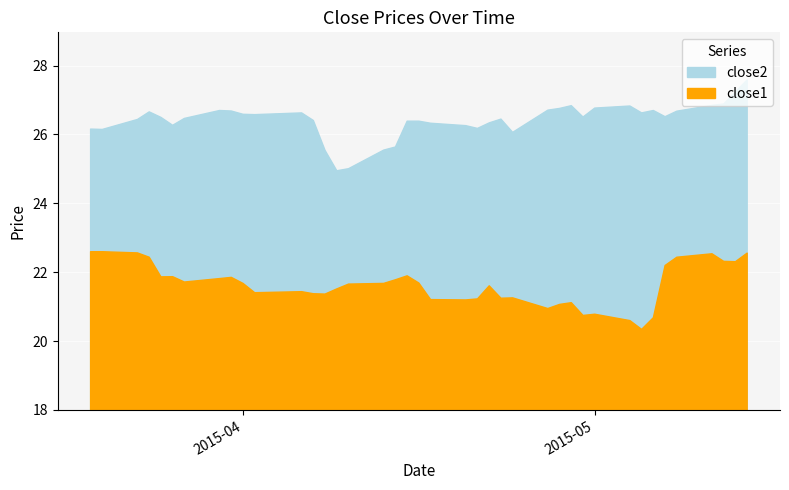

Which series has the largest total across all categories?

close2